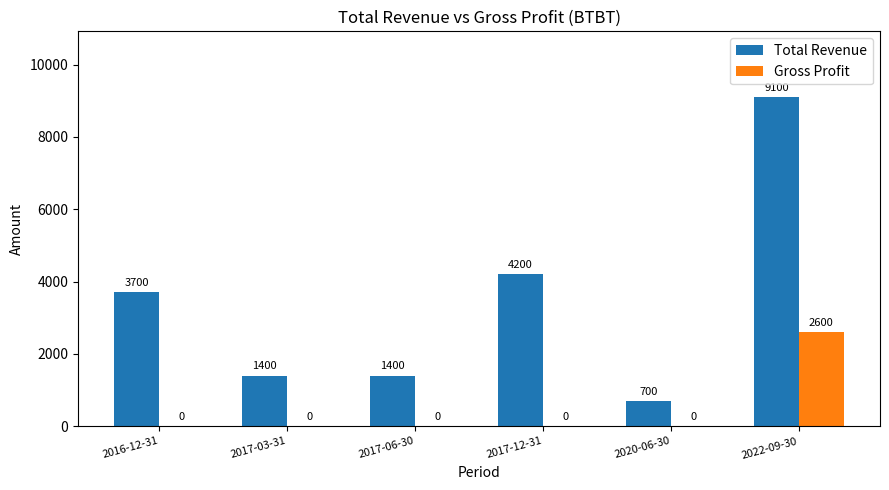

Which series has the largest total across all categories?

Total Revenue